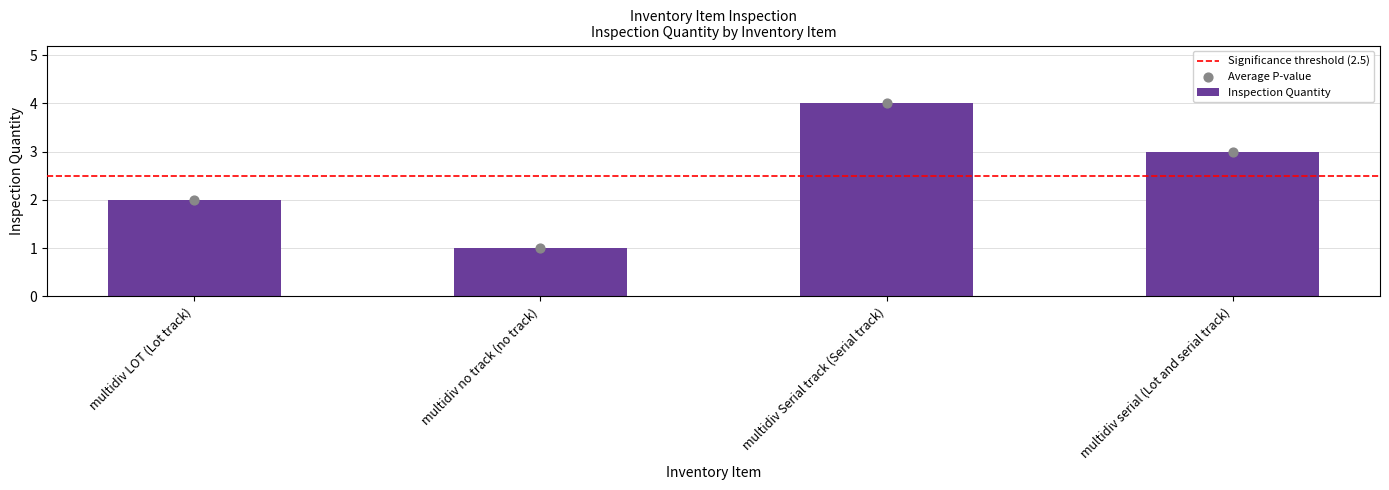

What is the change in value from multidiv LOT (Lot track) to multidiv no track (no track)?

-1